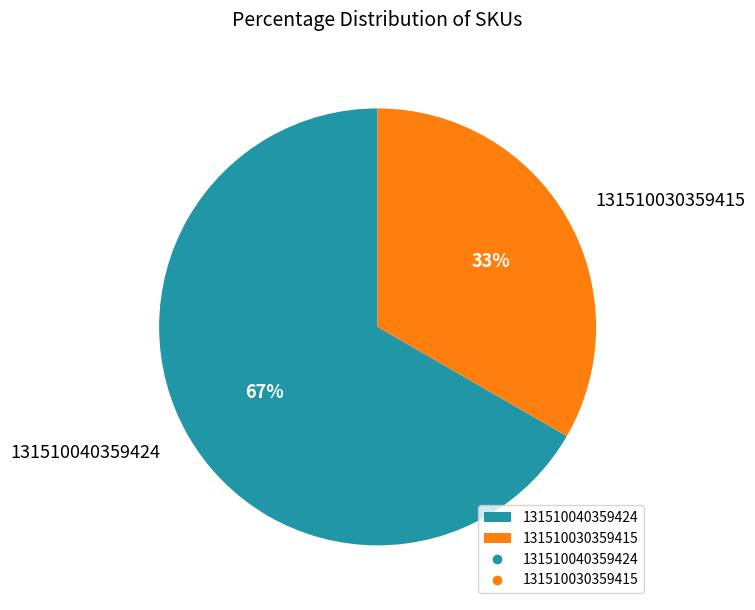

Which category has the smallest portion of the pie?

131510030359415